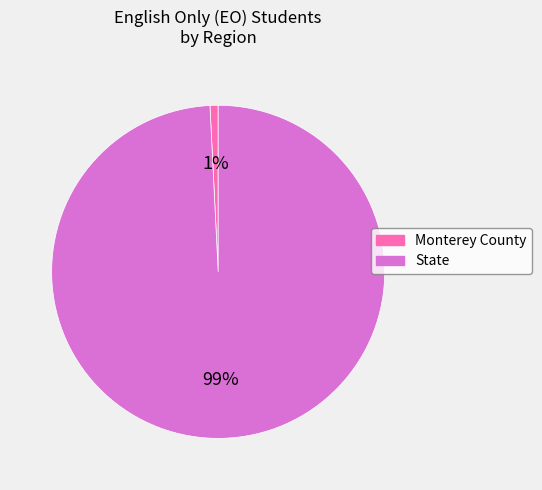

Is it true that State is 99% of the pie?

True